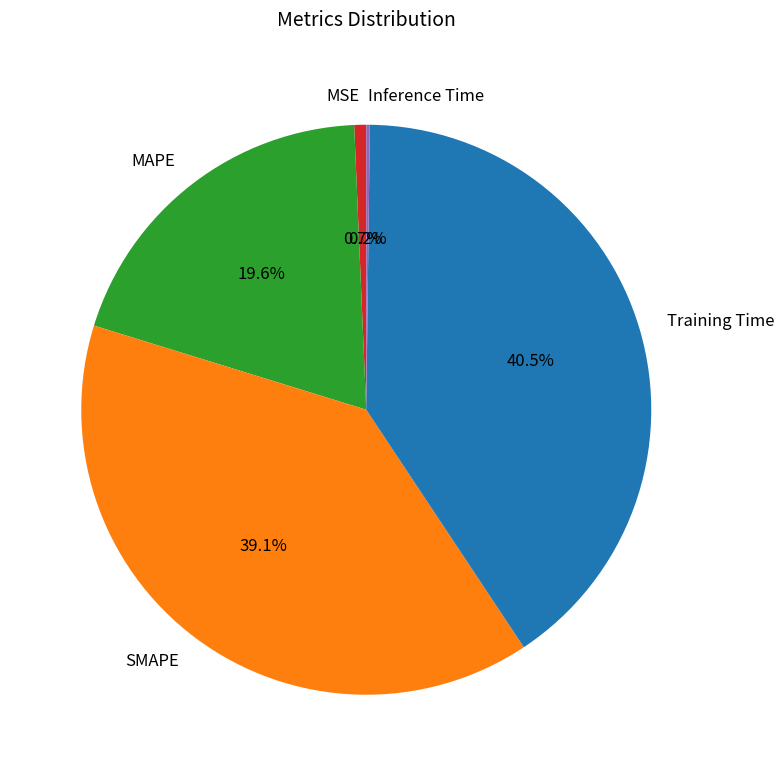

Is there a majority slice in this chart?

No